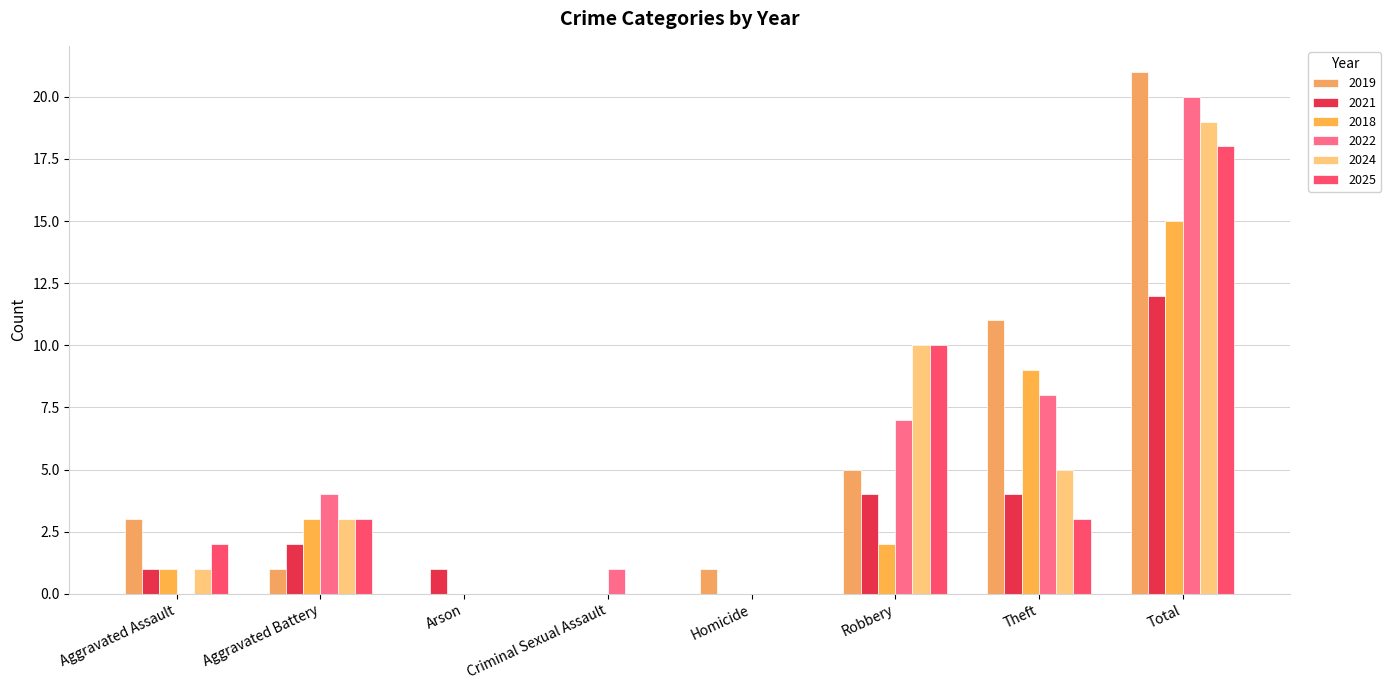

Reading left to right, list all the values displayed in this chart.

2019: Aggravated Assault=3	Aggravated Battery=1	Arson=0	Criminal Sexual Assault=0	Homicide=1	Robbery=5	Theft=11	Total=21
2021: Aggravated Assault=1	Aggravated Battery=2	Arson=1	Criminal Sexual Assault=0	Homicide=0	Robbery=4	Theft=4	Total=12
2018: Aggravated Assault=1	Aggravated Battery=3	Arson=0	Criminal Sexual Assault=0	Homicide=0	Robbery=2	Theft=9	Total=15
2022: Aggravated Assault=0	Aggravated Battery=4	Arson=0	Criminal Sexual Assault=1	Homicide=0	Robbery=7	Theft=8	Total=20
2024: Aggravated Assault=1	Aggravated Battery=3	Arson=0	Criminal Sexual Assault=0	Homicide=0	Robbery=10	Theft=5	Total=19
2025: Aggravated Assault=2	Aggravated Battery=3	Arson=0	Criminal Sexual Assault=0	Homicide=0	Robbery=10	Theft=3	Total=18